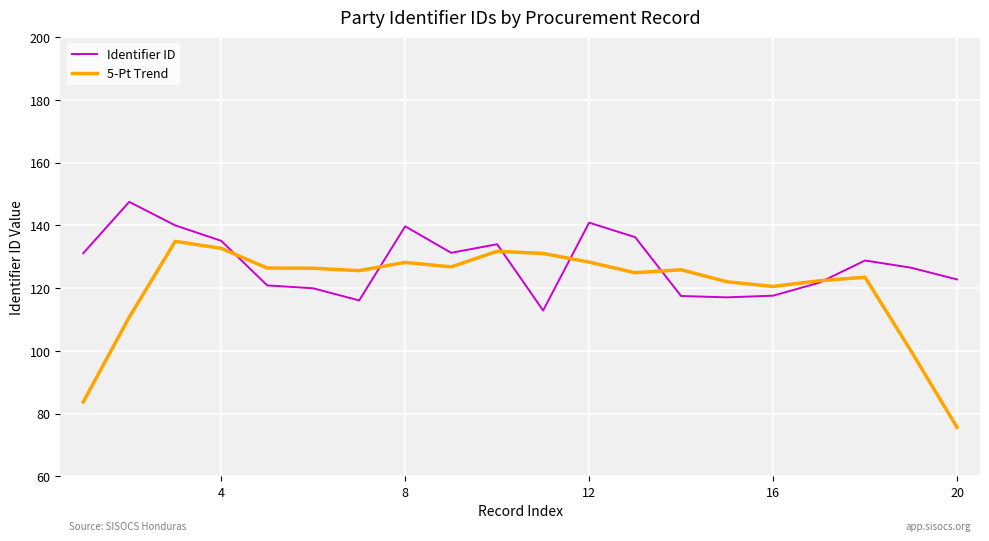

Rank the series by their average value, from highest to lowest.

Identifier ID, 5-Pt Trend